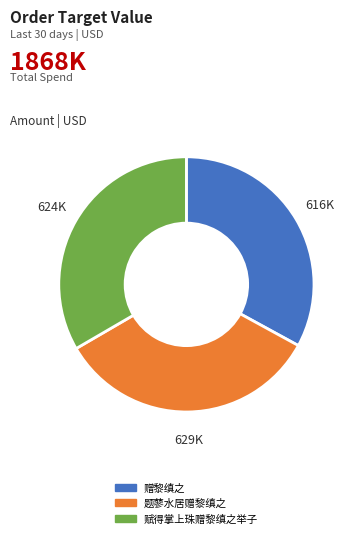

True or false: 赠黎缜之 accounts for 33% of the total.

True